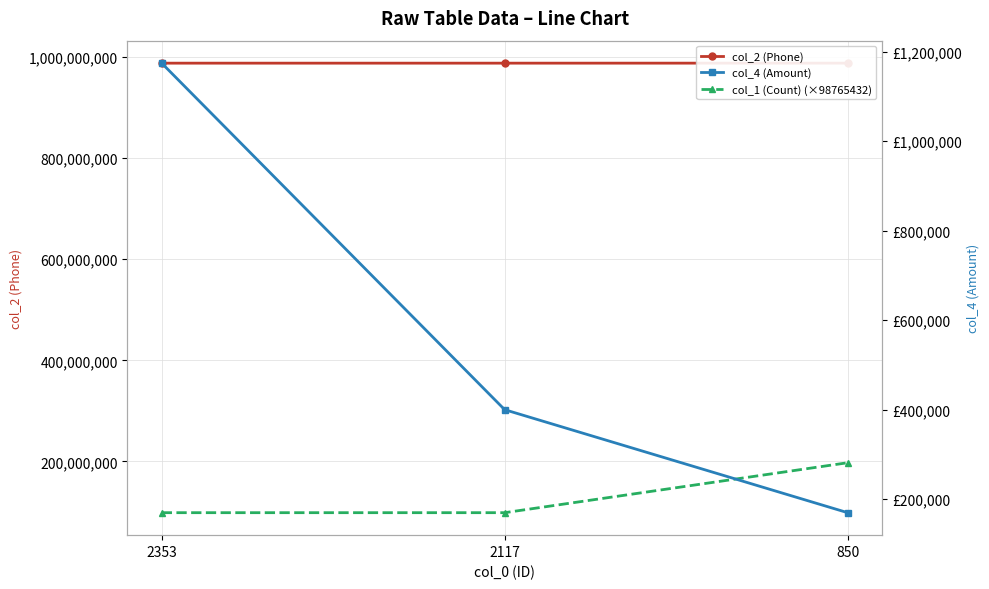

At which category is the sum across all series the highest?

850